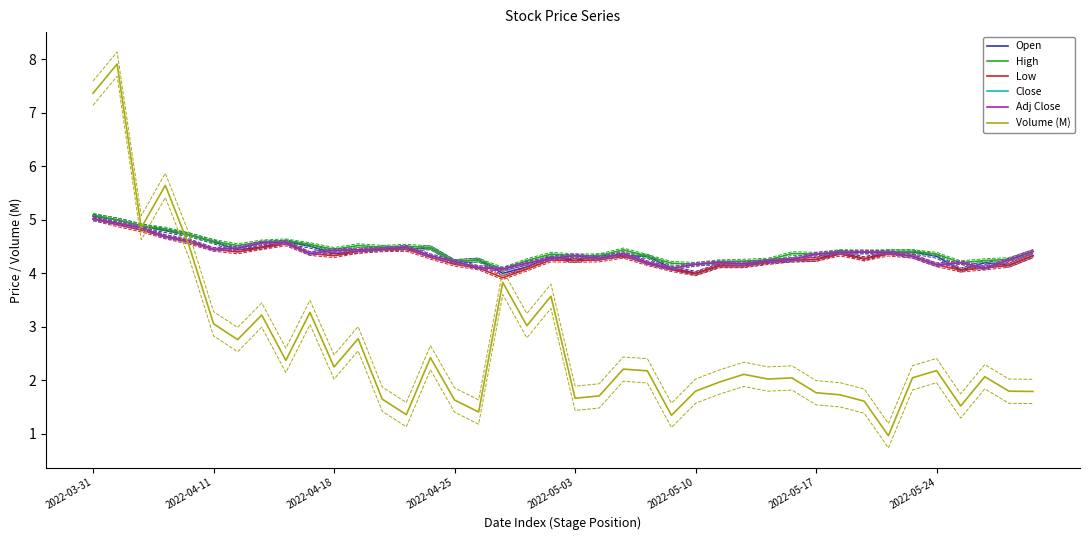

How many distinct data groups are displayed?

6